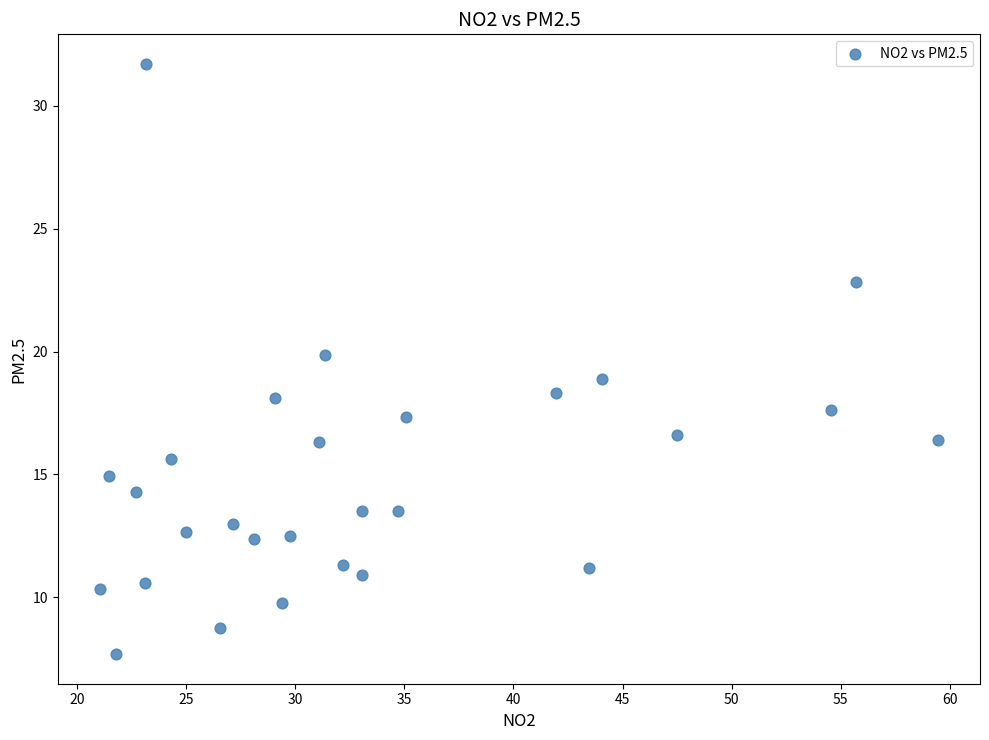

What is the range of X values (max minus min)?

38.4